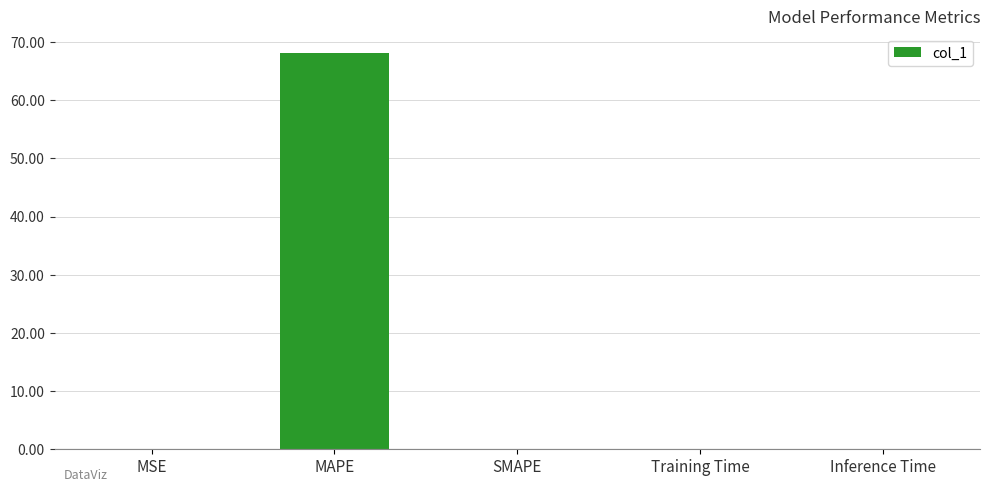

What is the sum of the values at MAPE and Inference Time?

68.1